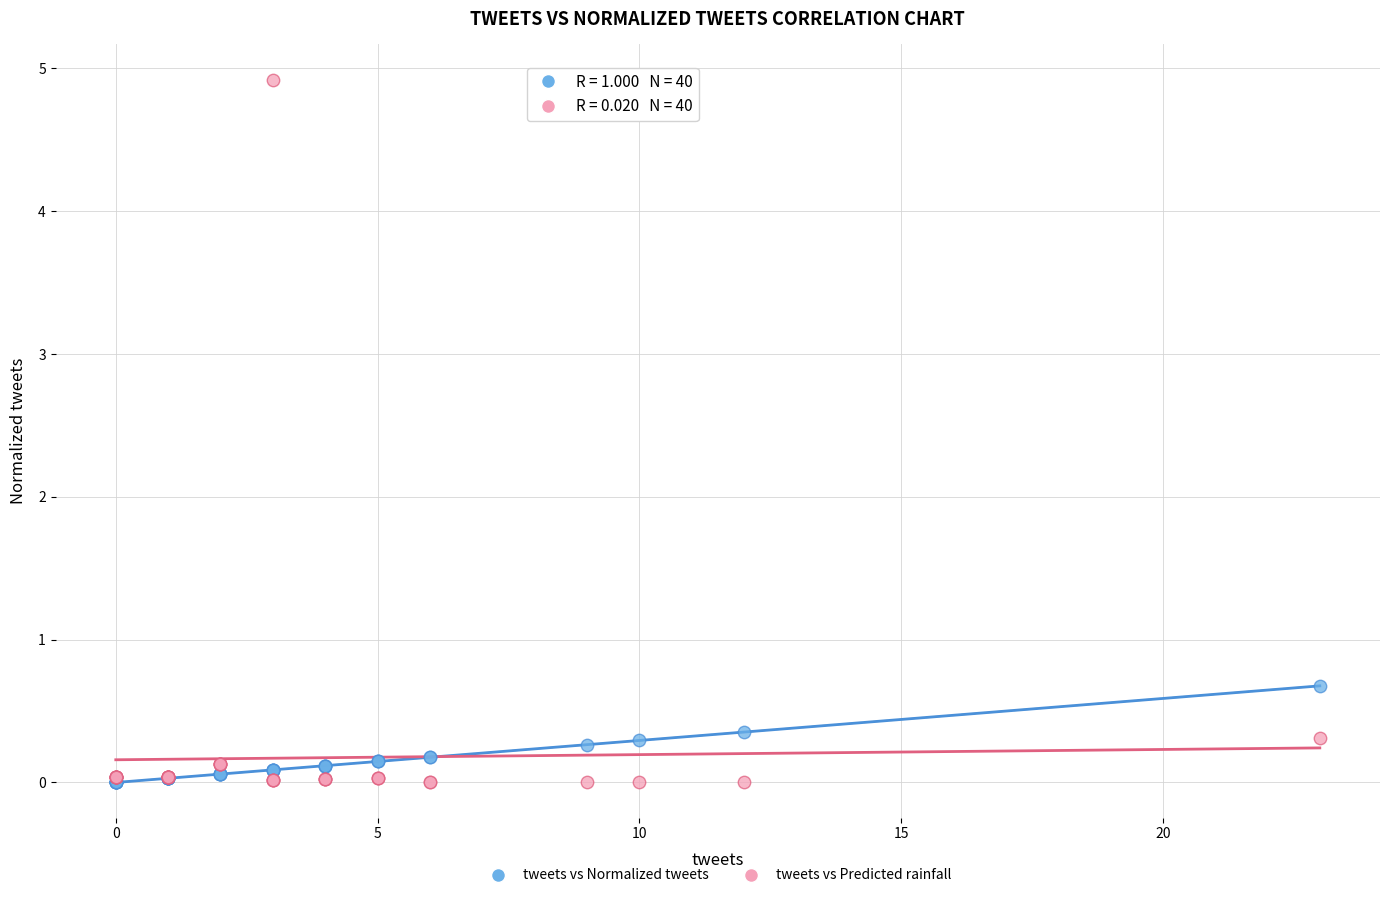

In the tweets vs Predicted rainfall series, what Y value is closest to 2?

0.3